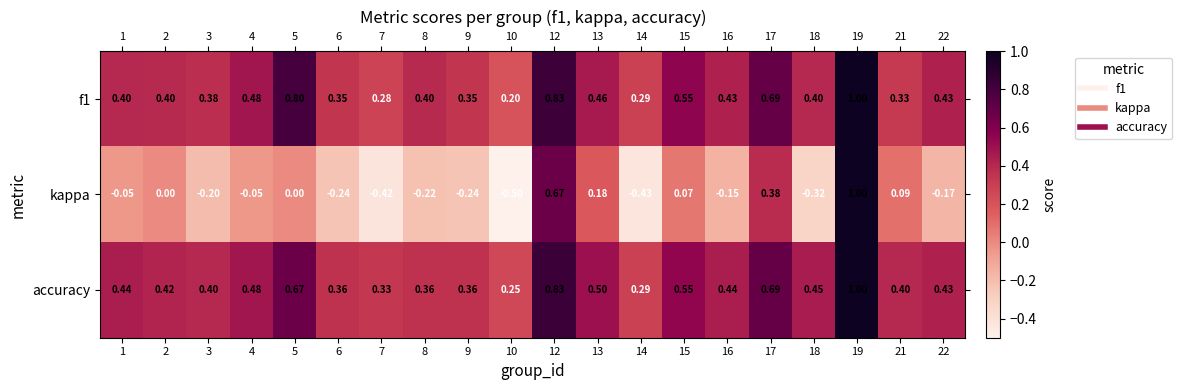

Which series has the largest total across all categories?

accuracy